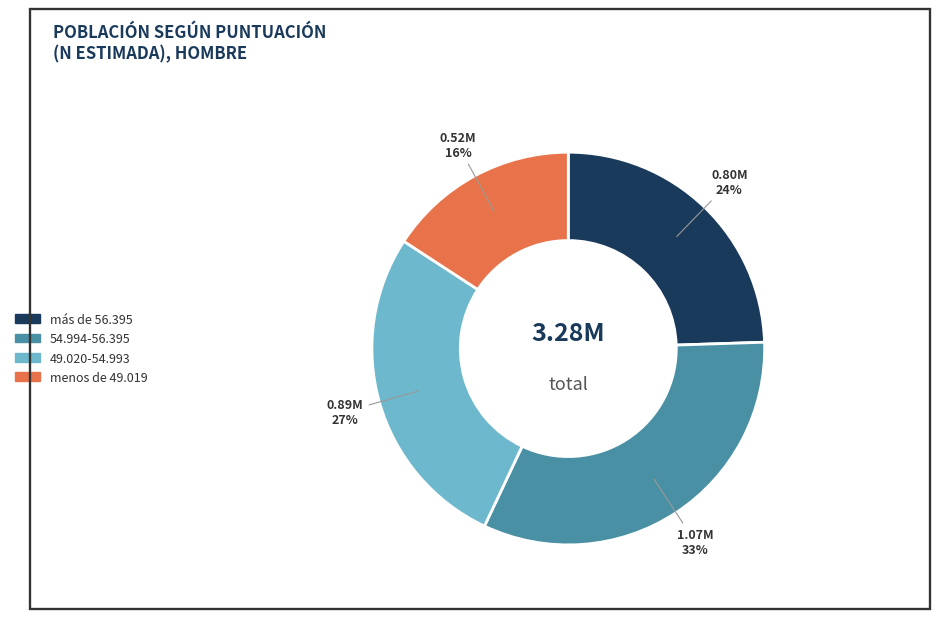

Does 54.994-56.395 account for over 50% of the chart?

No